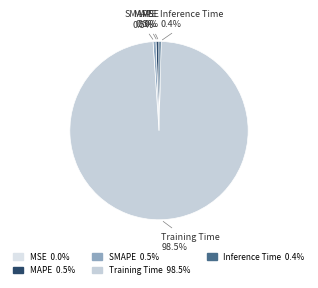

Is it true that SMAPE is 11% of the pie?

False